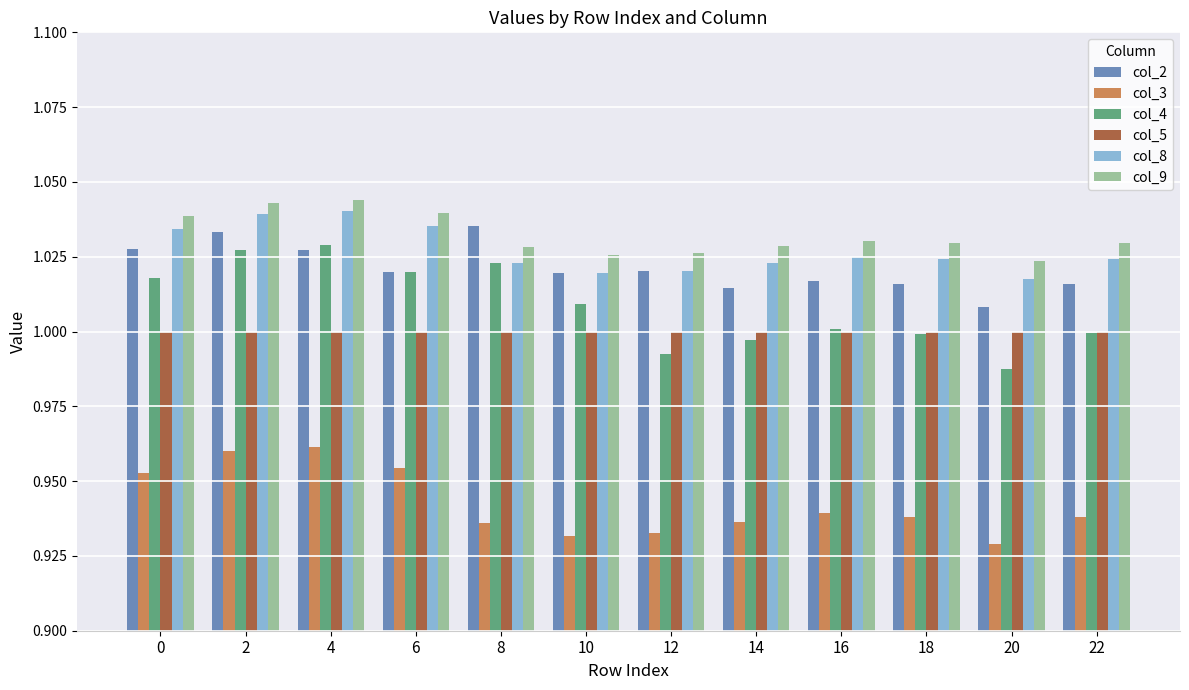

Which series has the largest range (max minus min)?

col_4